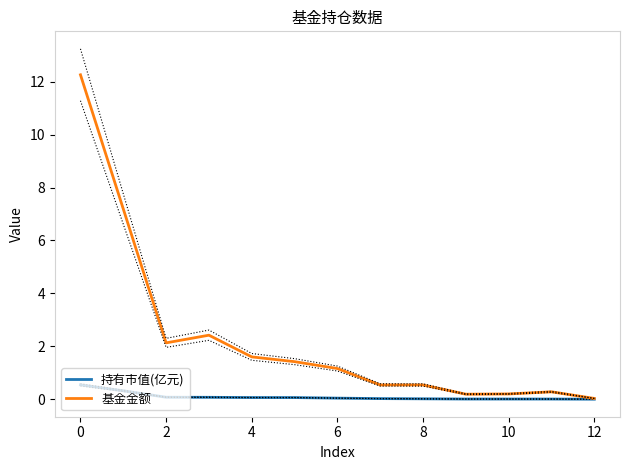

Reading right to left, list all the values displayed in this chart.

持有市值(亿元): 0.0	0.0	0.0	0.0	0.0	0.0	0.0	0.1	0.1	0.1	0.1	0.3	0.5
基金金额: 0.0	0.3	0.2	0.2	0.5	0.5	1.2	1.4	1.6	2.4	2.1	7.2	12.3